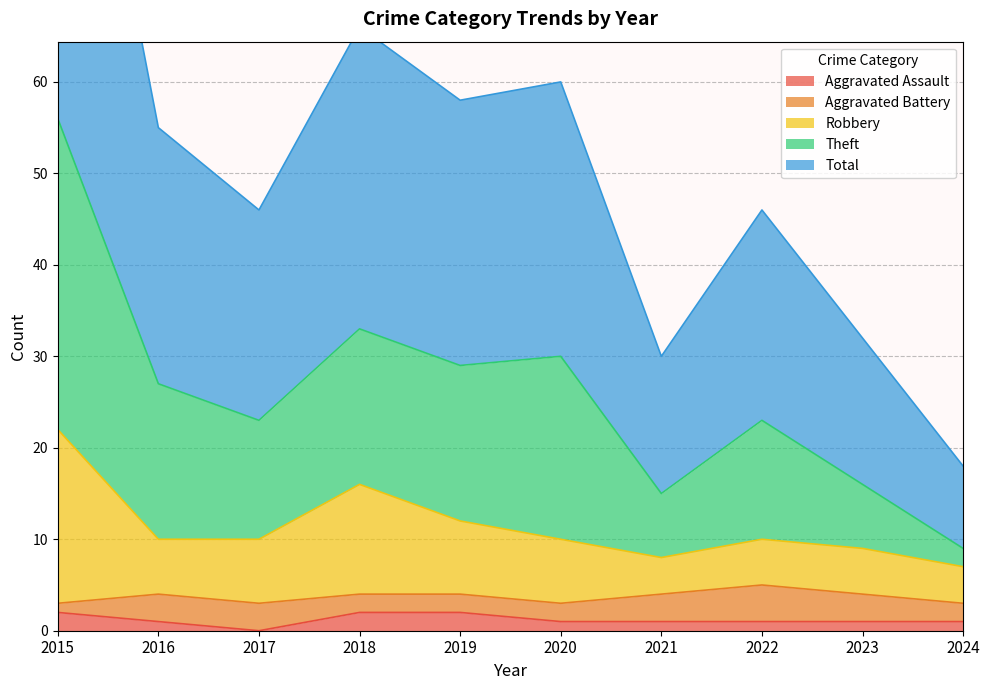

How many interior local valleys does the Robbery series have?

1